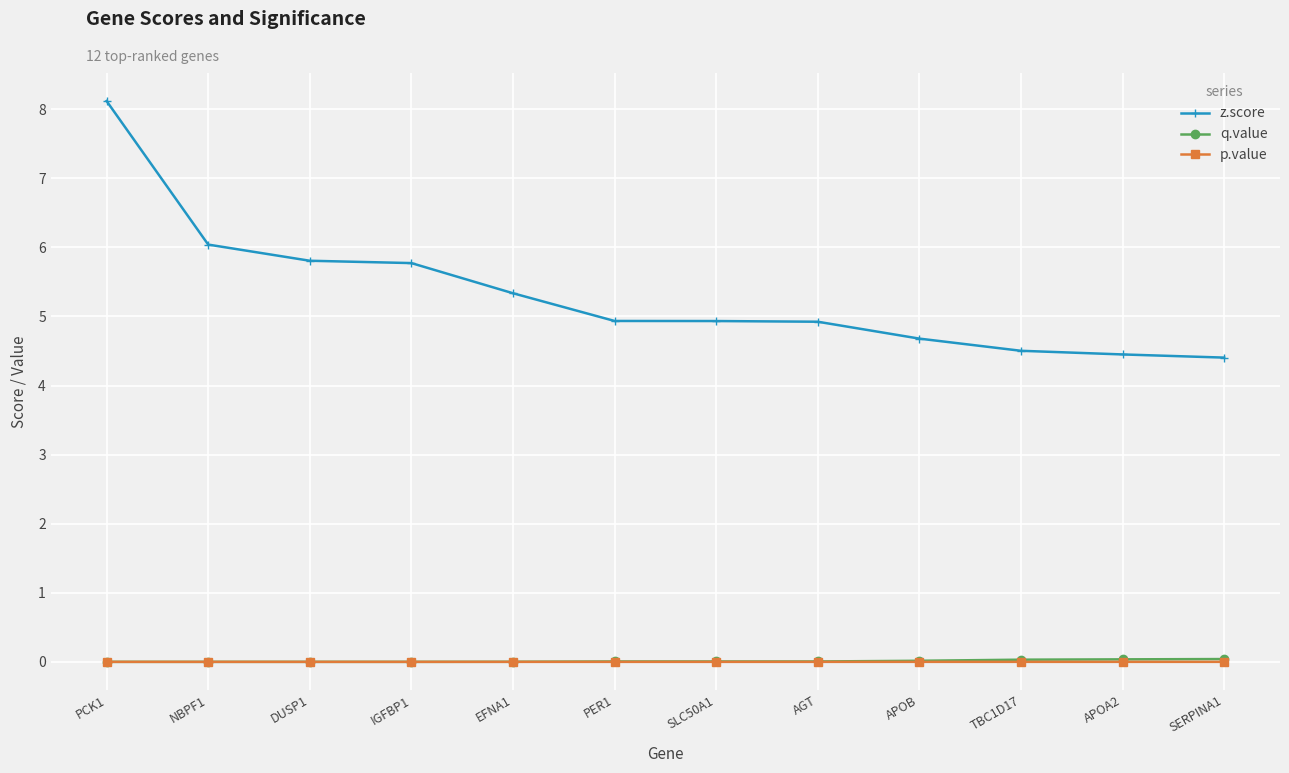

True or false: p.value and z.score intersect in this chart.

False